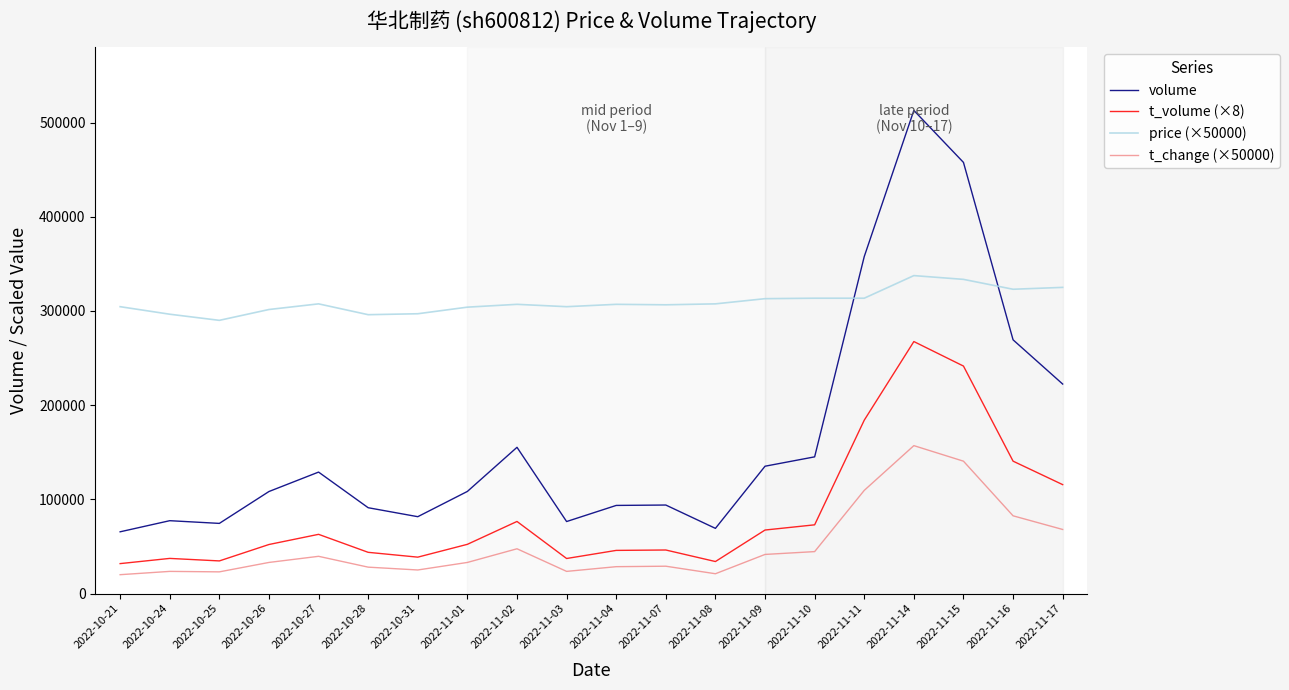

Which series changed the most between 2022-11-07 and 2022-11-16?

volume